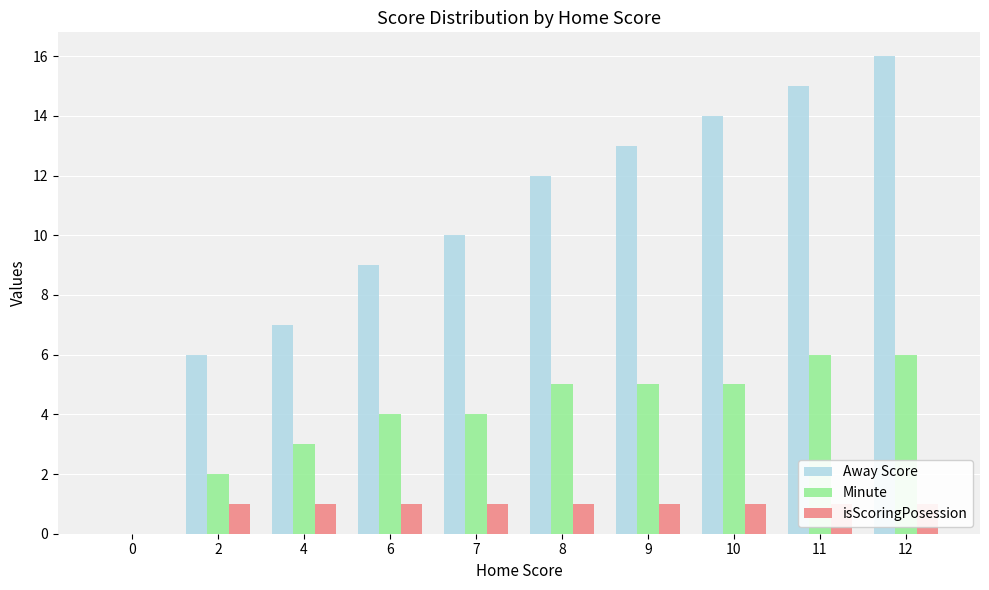

At 6, list the series in order from smallest to largest.

isScoringPosession, Minute, Away Score